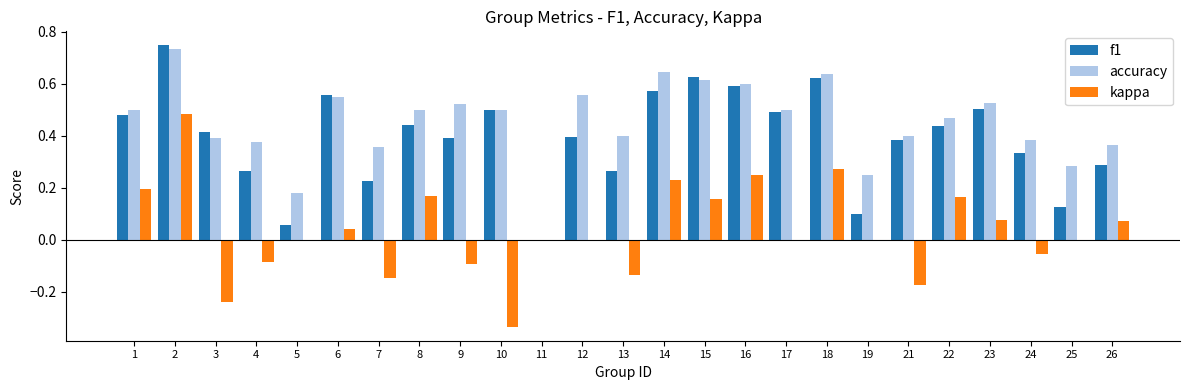

Is the value of kappa at 15 greater than the value of accuracy at 1?

No